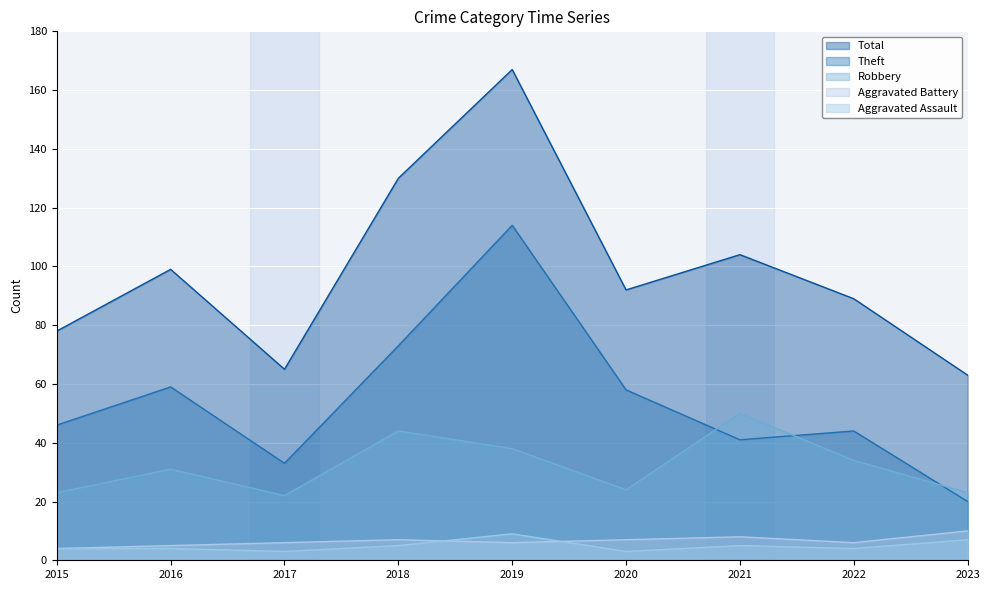

What are all the series names shown in the legend?

Total, Theft, Robbery, Aggravated Battery, Aggravated Assault